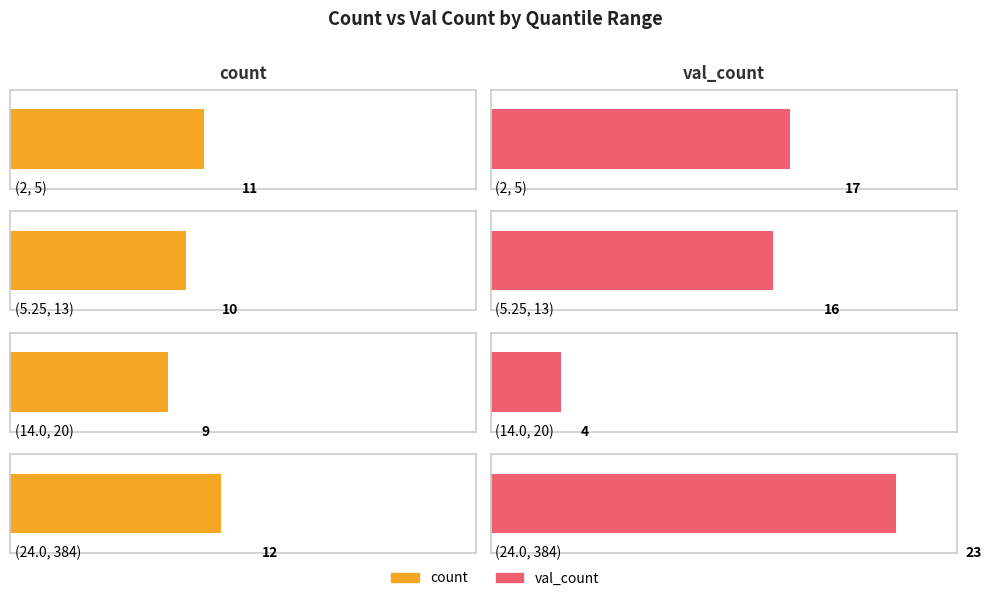

What is the sum of all count values?

42